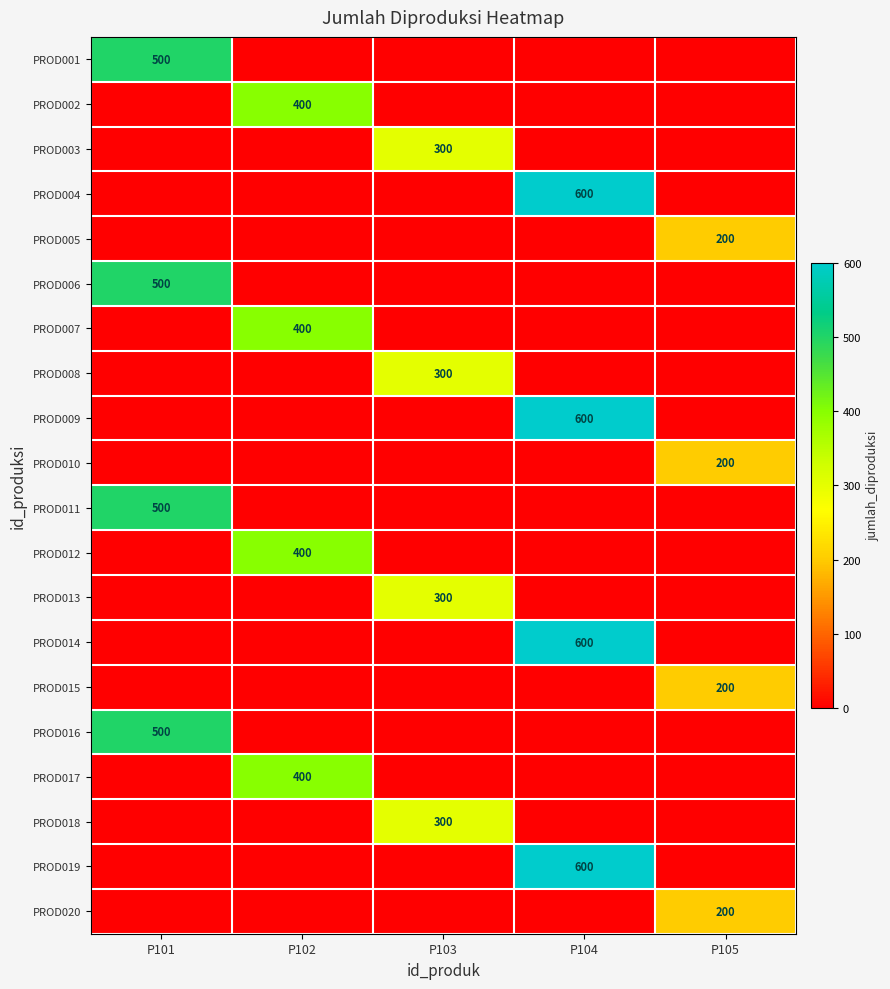

The PROD010 series shows 0 at P101. True or false?

True